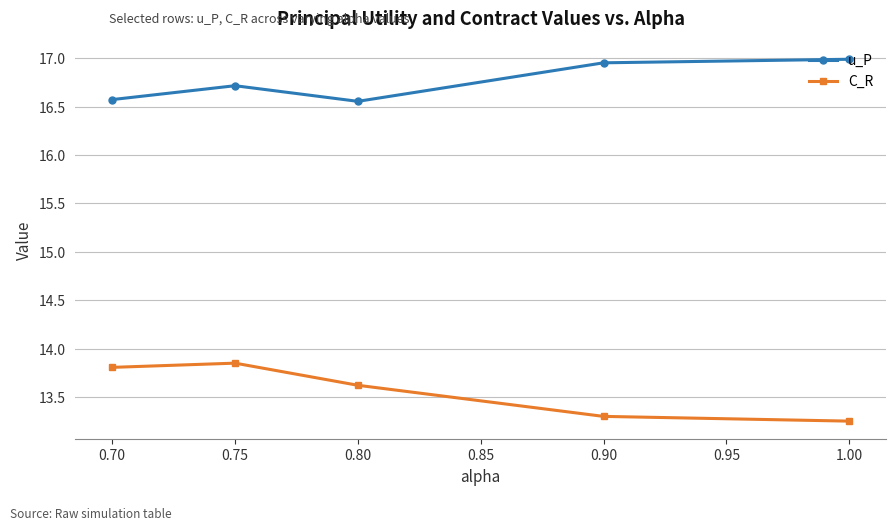

True or false: u_P and C_R intersect in this chart.

False